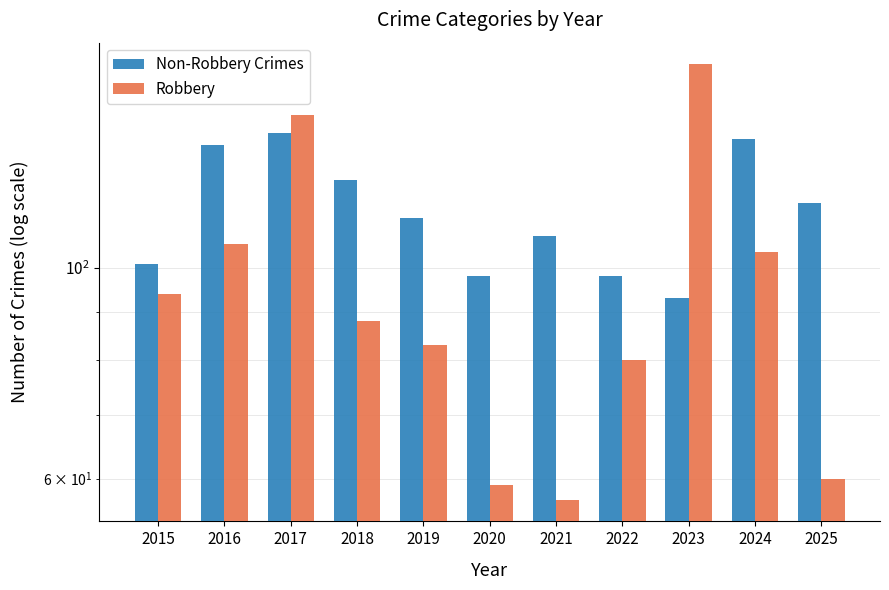

What is the total value across all series at 2020?

157